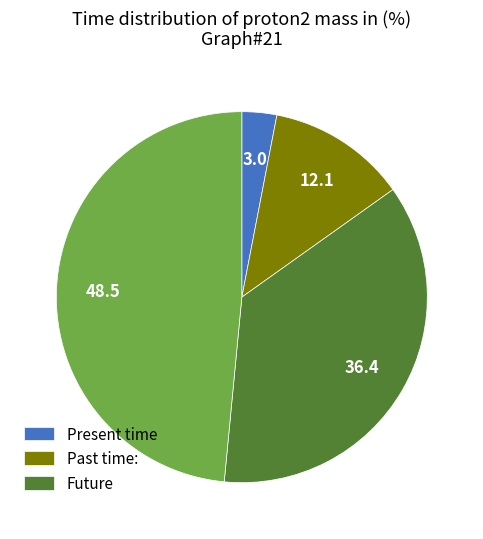

Does any single category account for the majority?

No